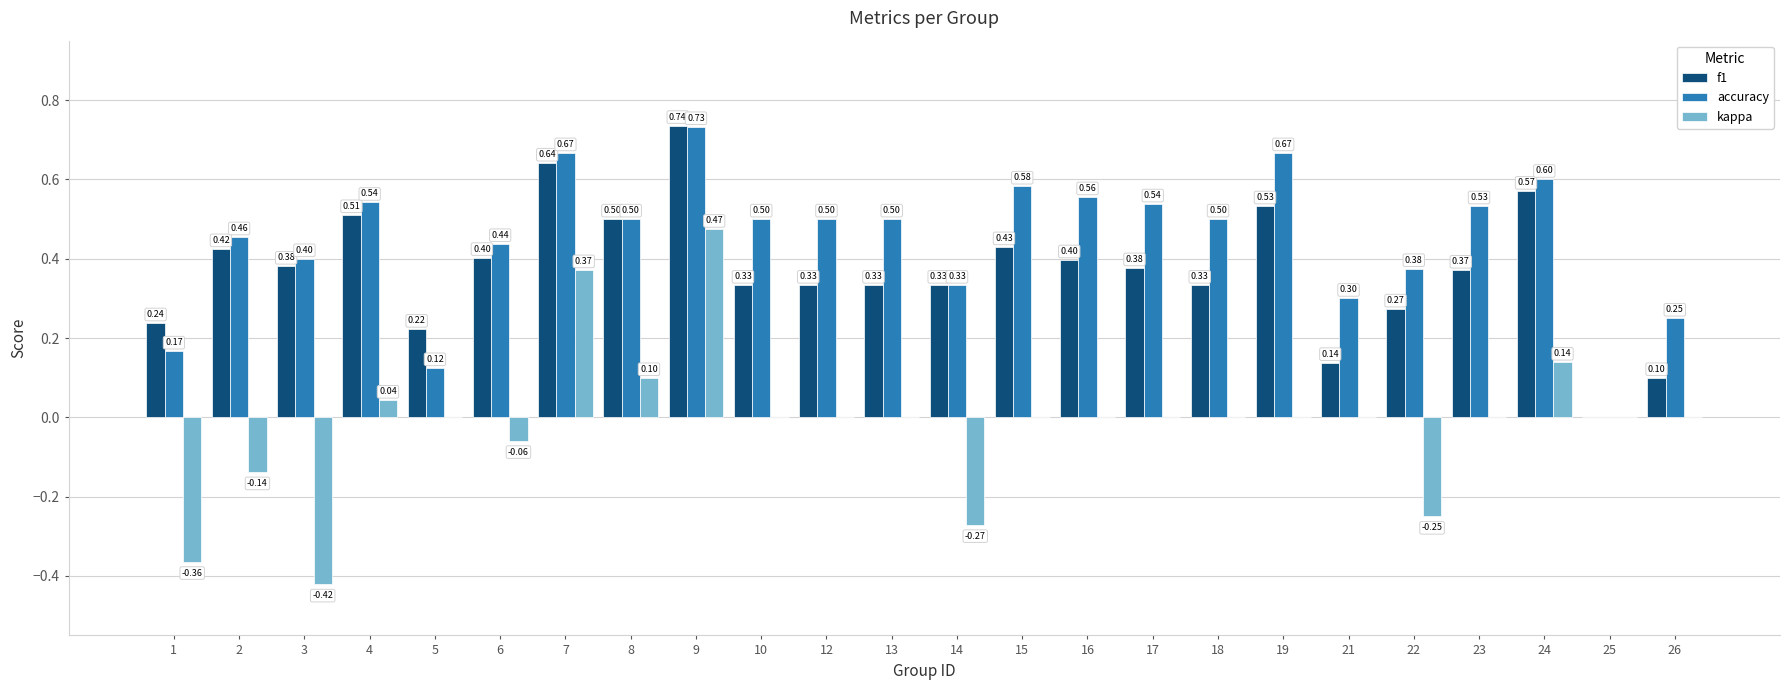

Are the bars horizontal?

No